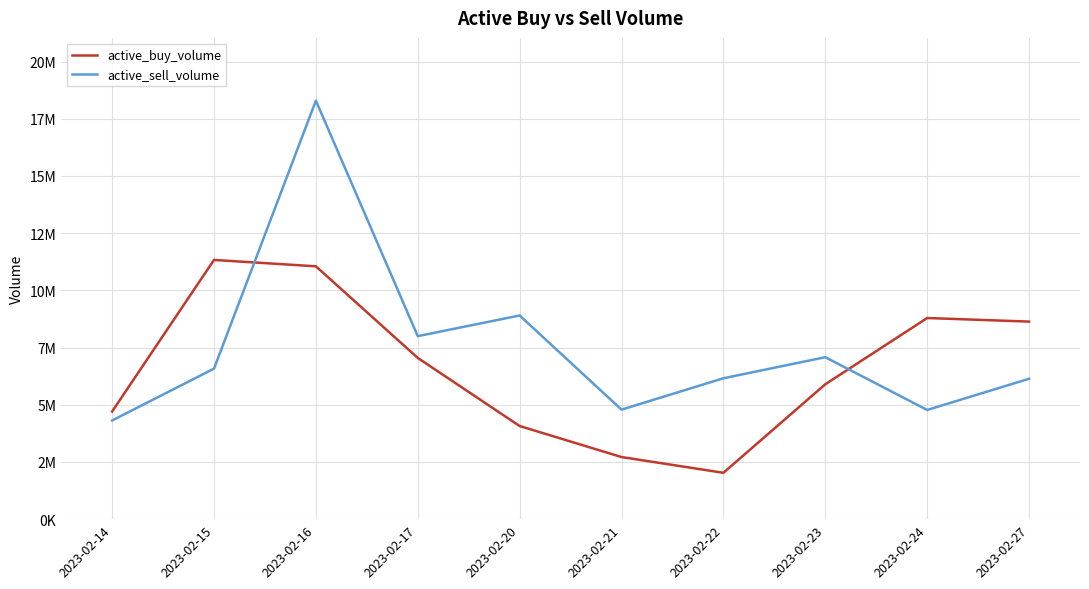

True or false: active_sell_volume and active_buy_volume cross at least once.

True